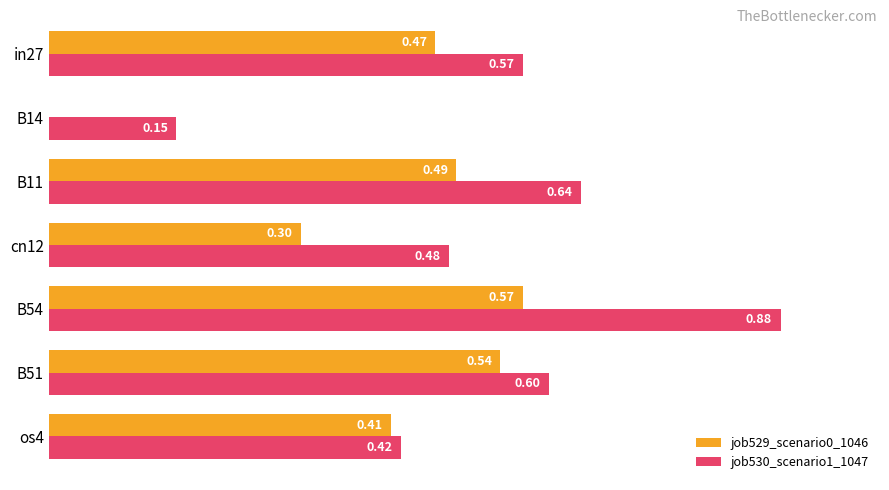

Between B54 and B51, which series saw the biggest shift?

job530_scenario1_1047